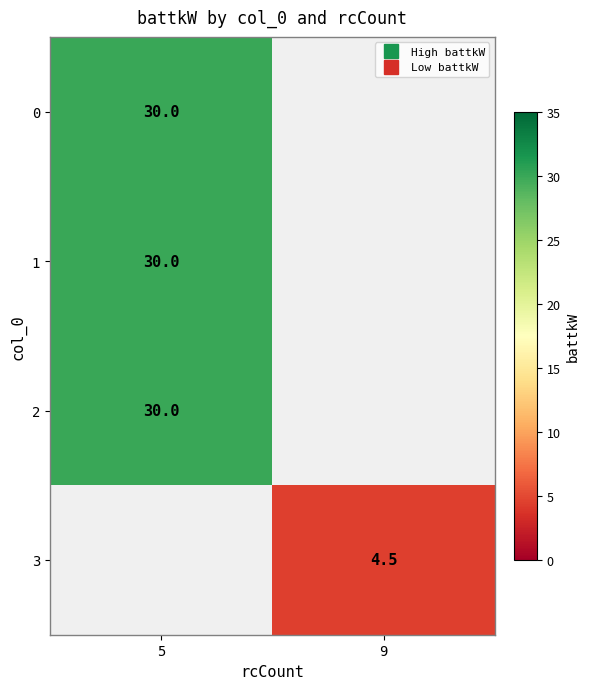

At how many categories does at least one series exceed 18?

1